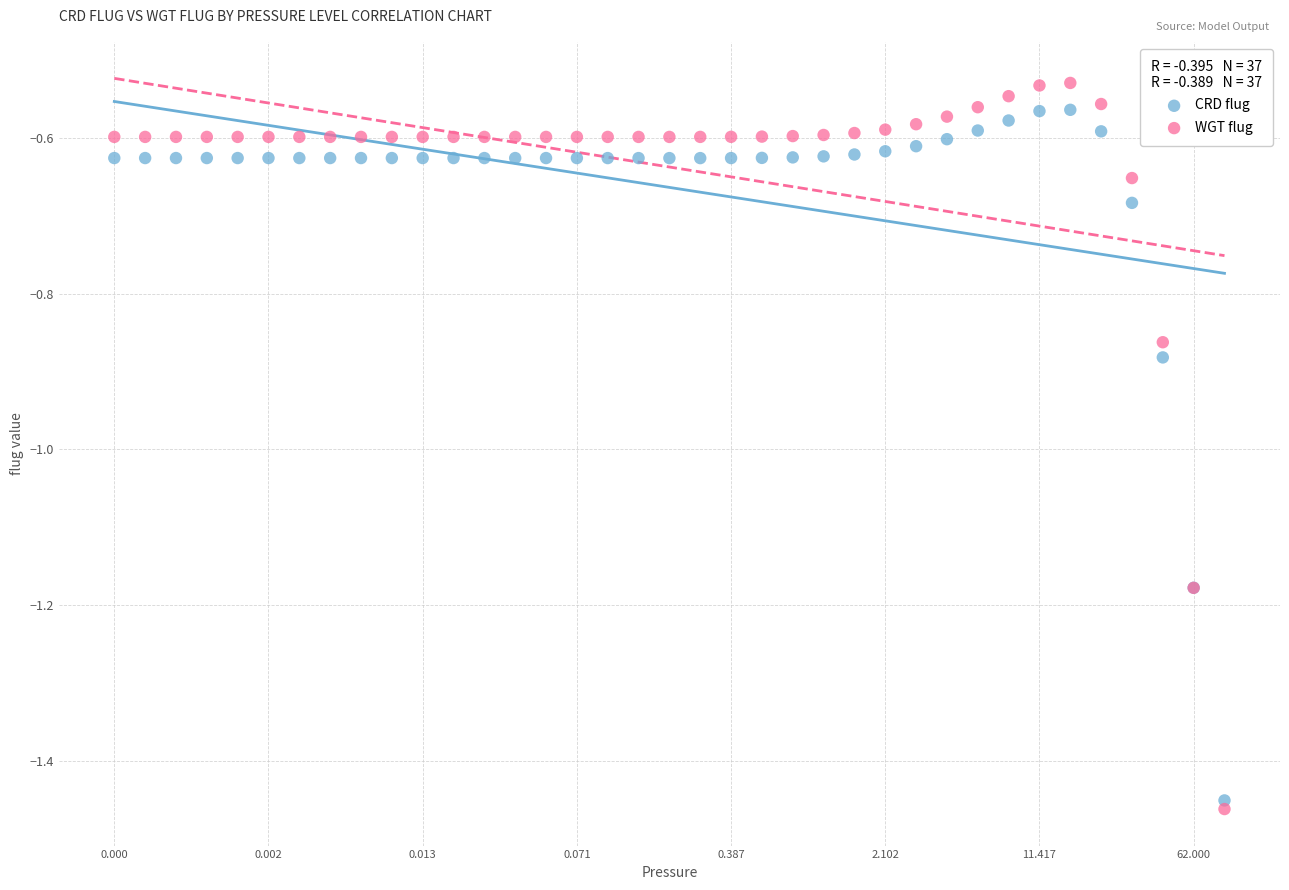

Which series has the widest spread of Y values?

WGT flug